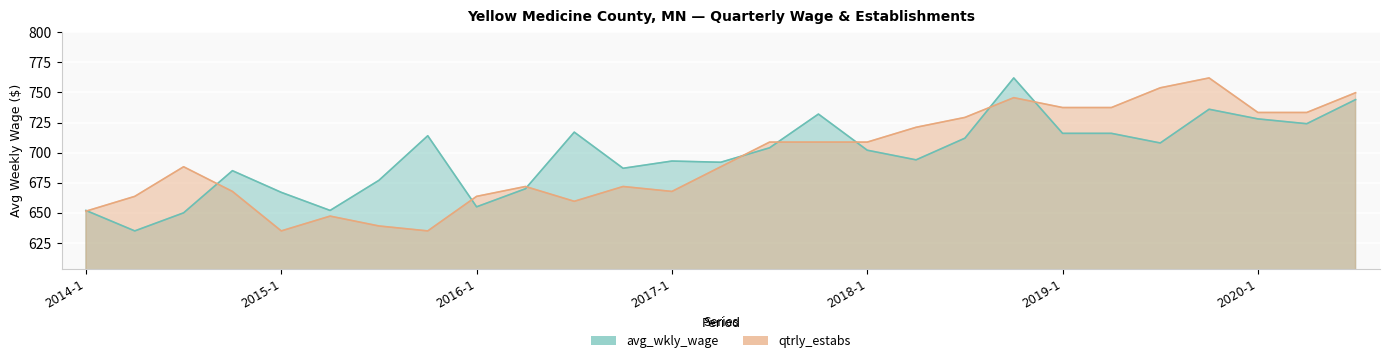

What is the total value across all series at 2015-3?

1316.1